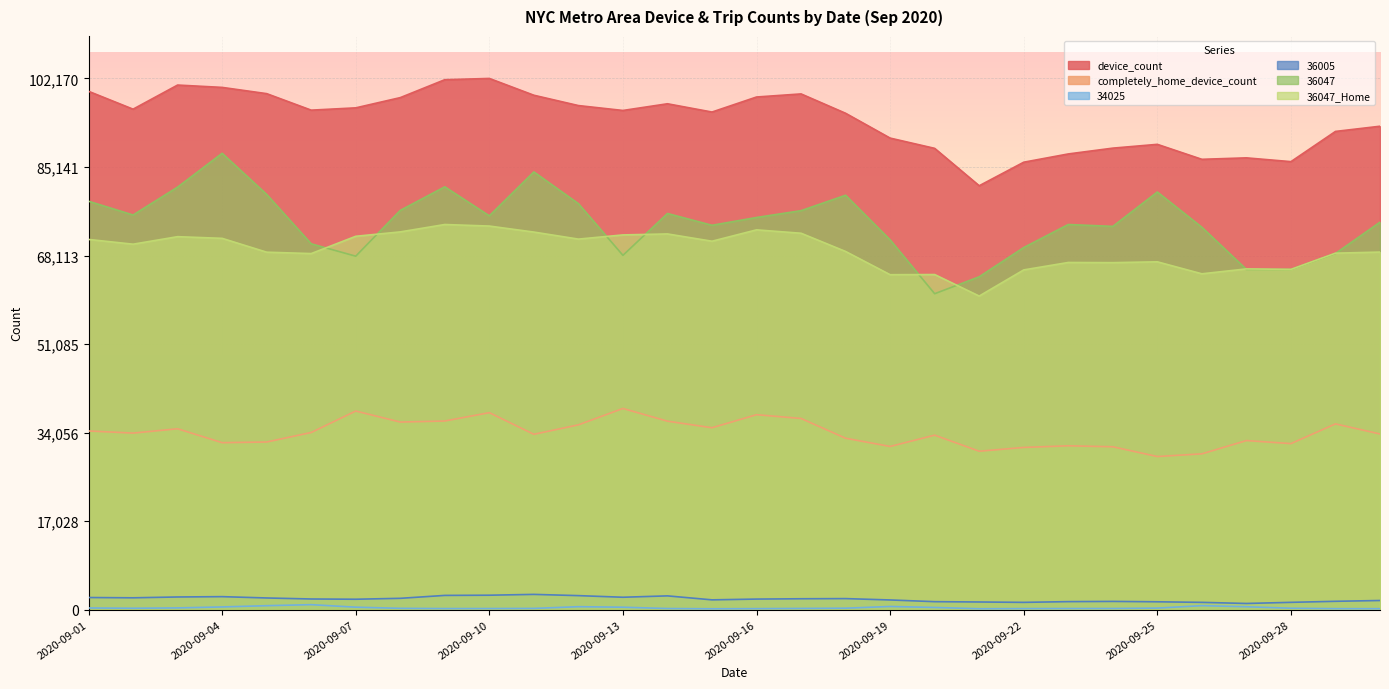

At which label is 34025 closest to 557?

2020-09-27